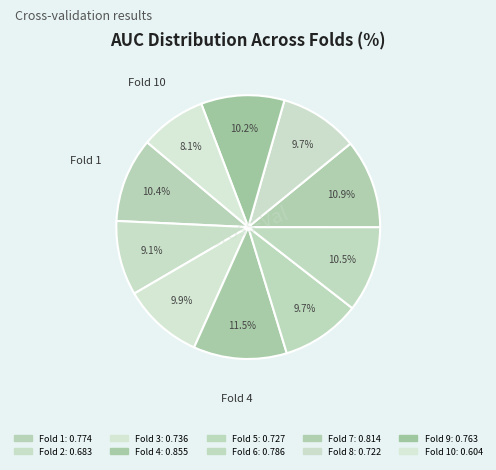

Which category has the smallest portion of the pie?

Fold 10